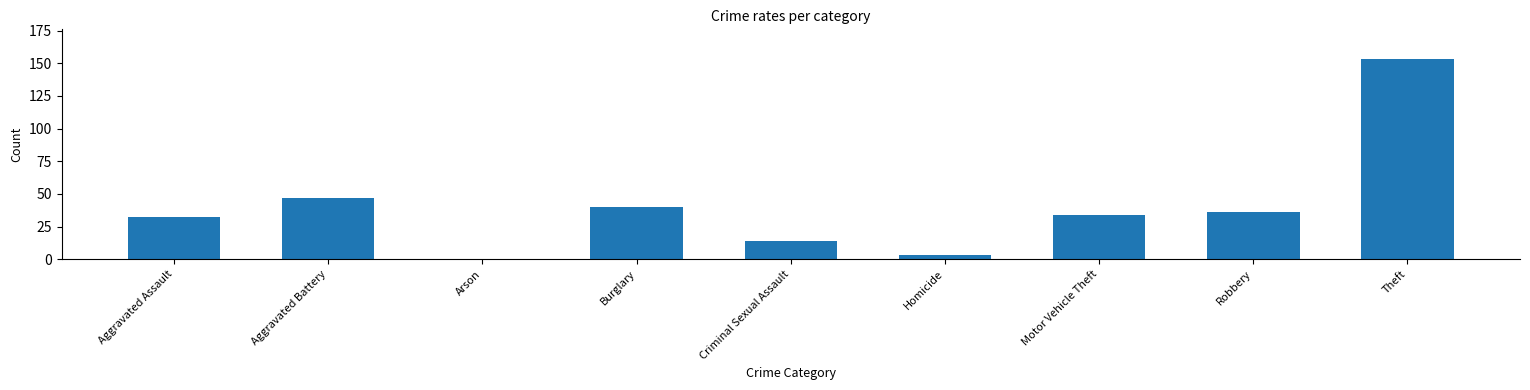

Which category has the highest value across all series?

Theft